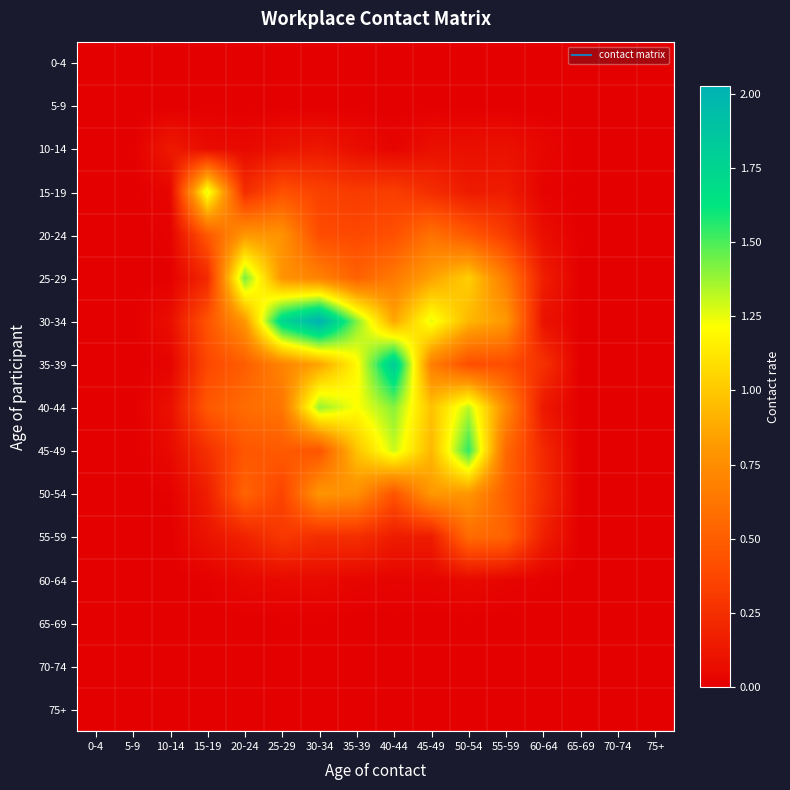

Rank the series by their maximum value, from lowest to highest.

0-4, 5-9, 65-69, 70-74, 75+, 60-64, 10-14, 55-59, 20-24, 50-54, 15-19, 40-44, 25-29, 45-49, 35-39, 30-34